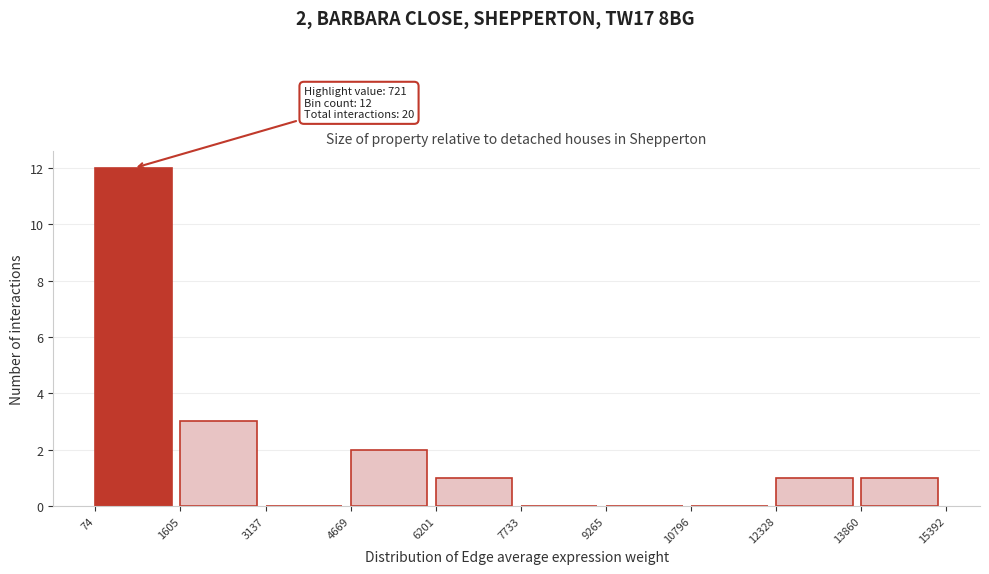

Over which range of the x-axis is the bar tallest?

74 to 1605